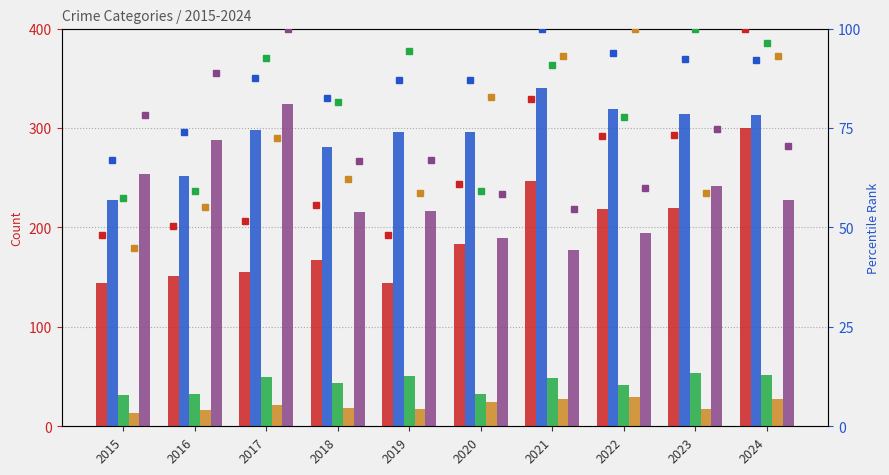

What is the greatest value displayed?

340